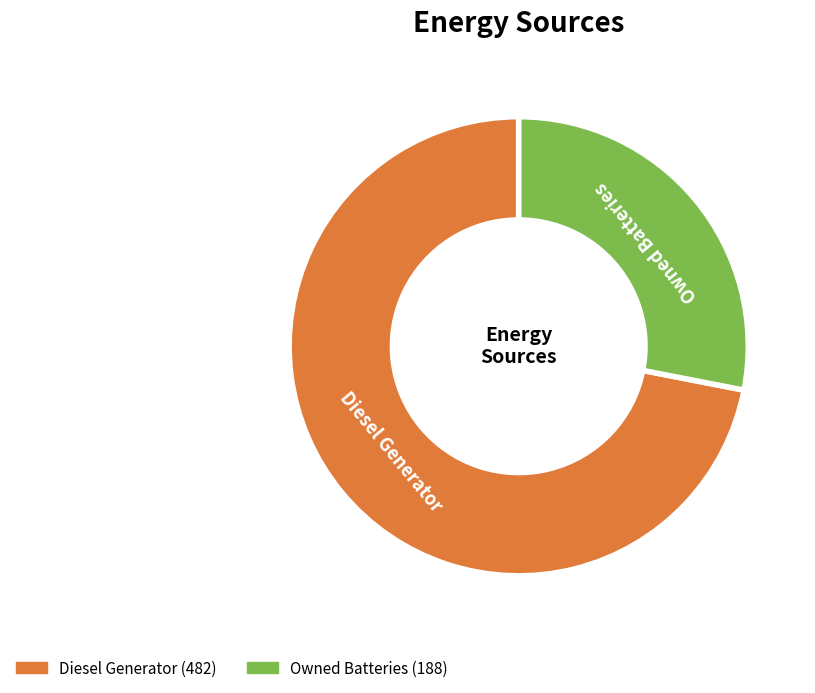

Count the number of slices in the pie.

2